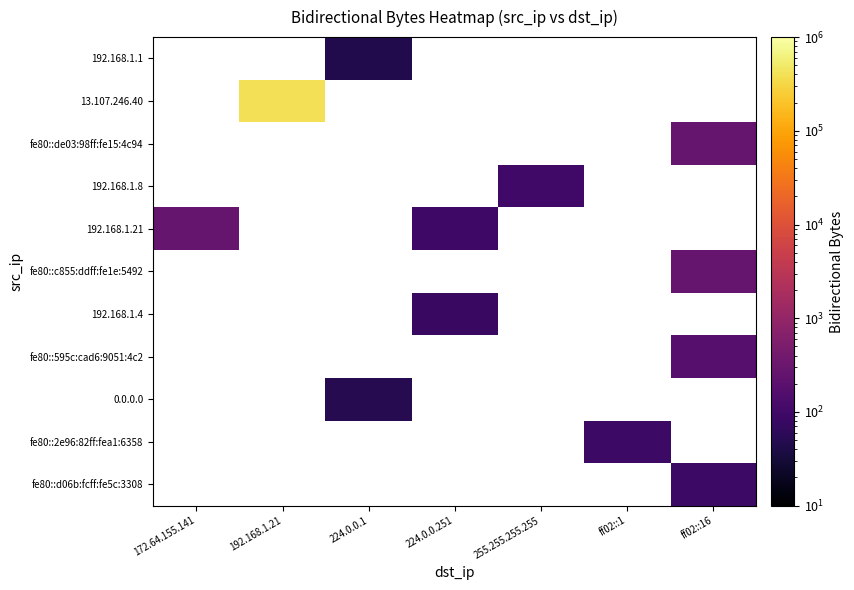

How many categories are shown in the chart?

7